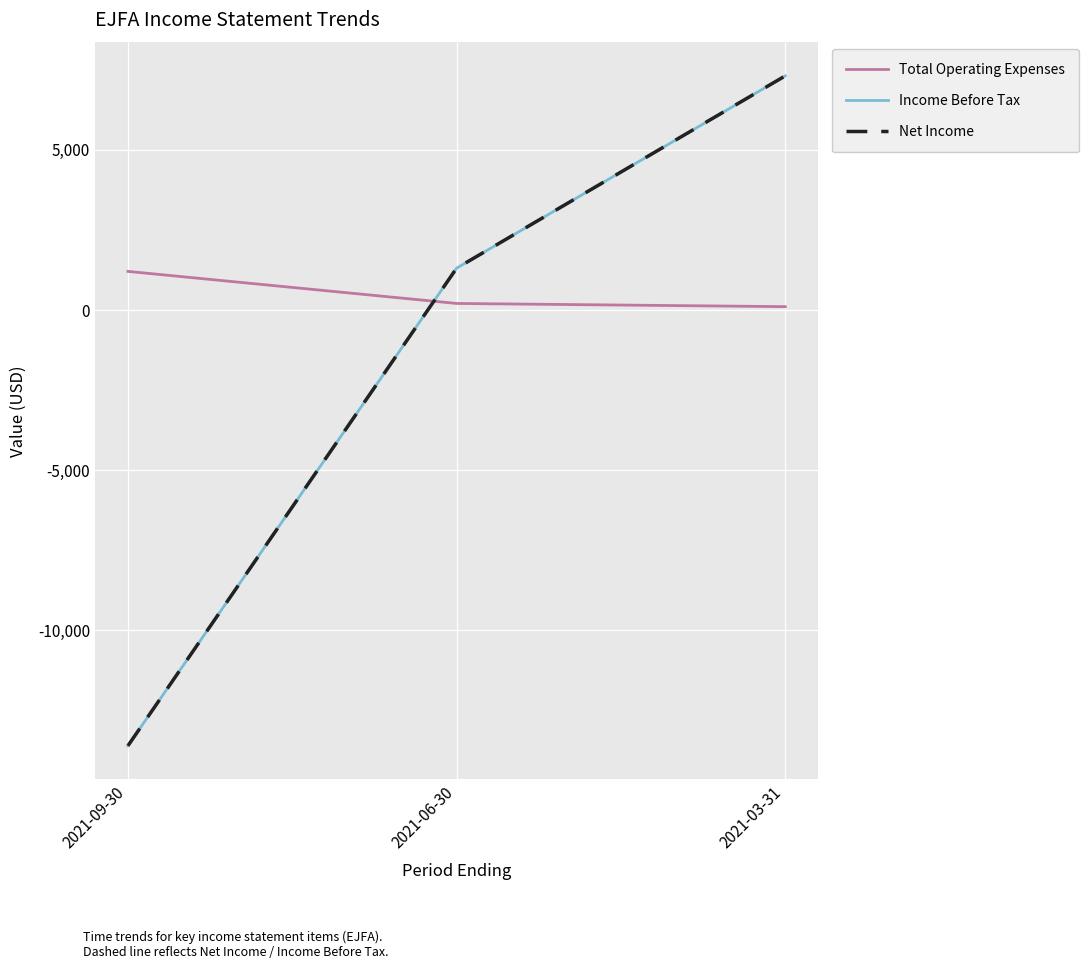

Is it true that Income Before Tax equals -13600 at 2021-09-30?

True